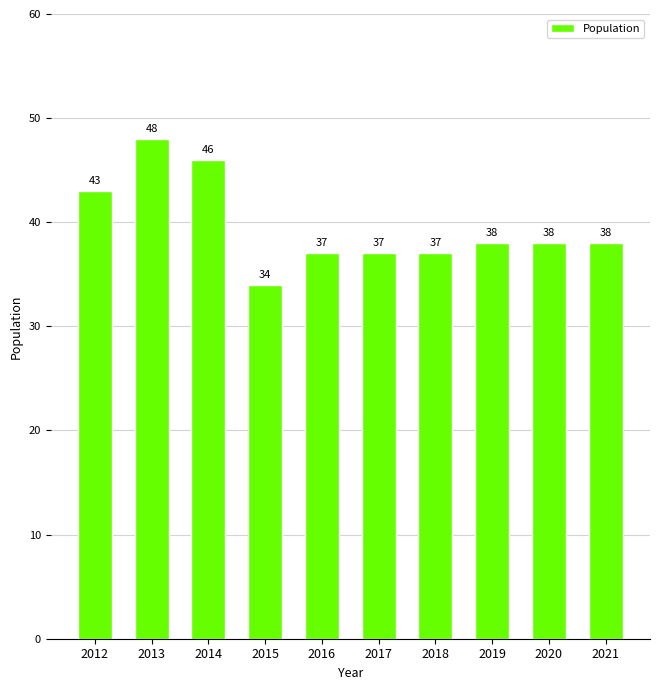

Reading left to right, list all the values displayed in this chart.

2012=43	2013=48	2014=46	2015=34	2016=37	2017=37	2018=37	2019=38	2020=38	2021=38